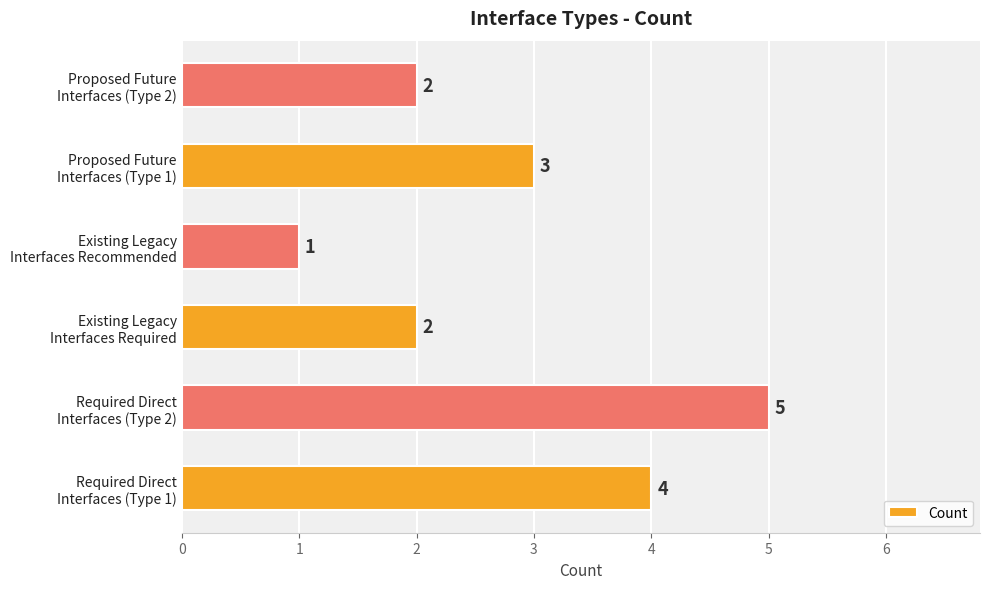

How many values are between 2 and 4?

4